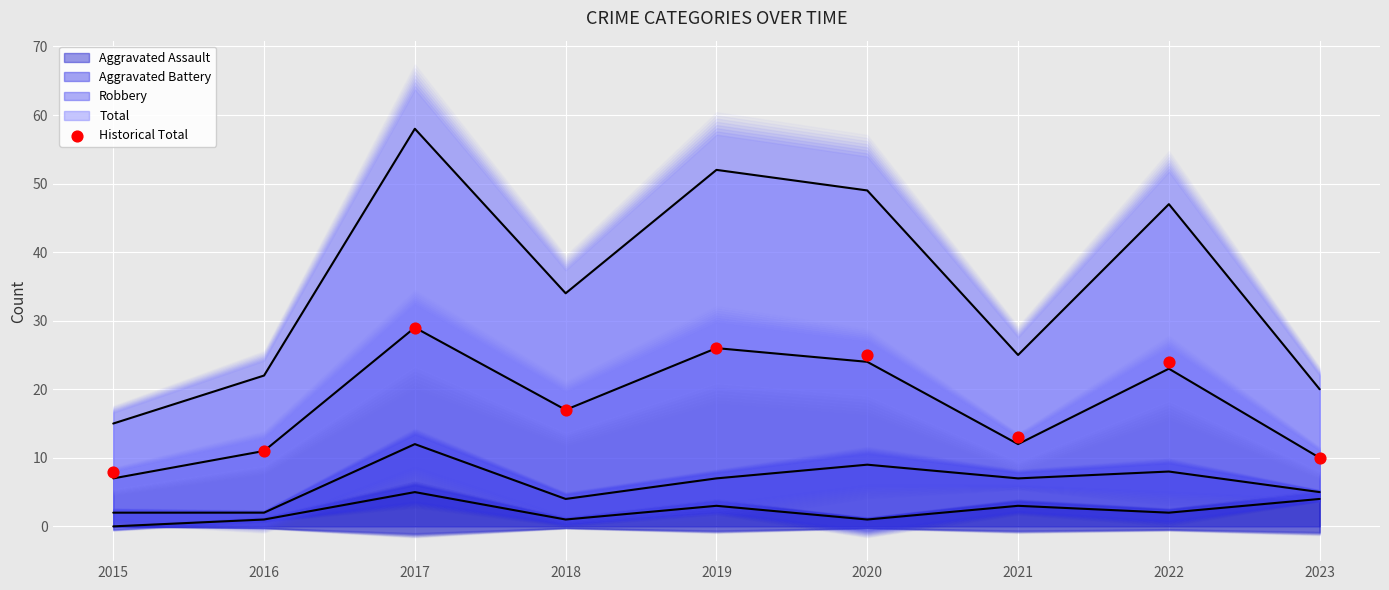

What is the change in value from 2018 to 2020?

+8